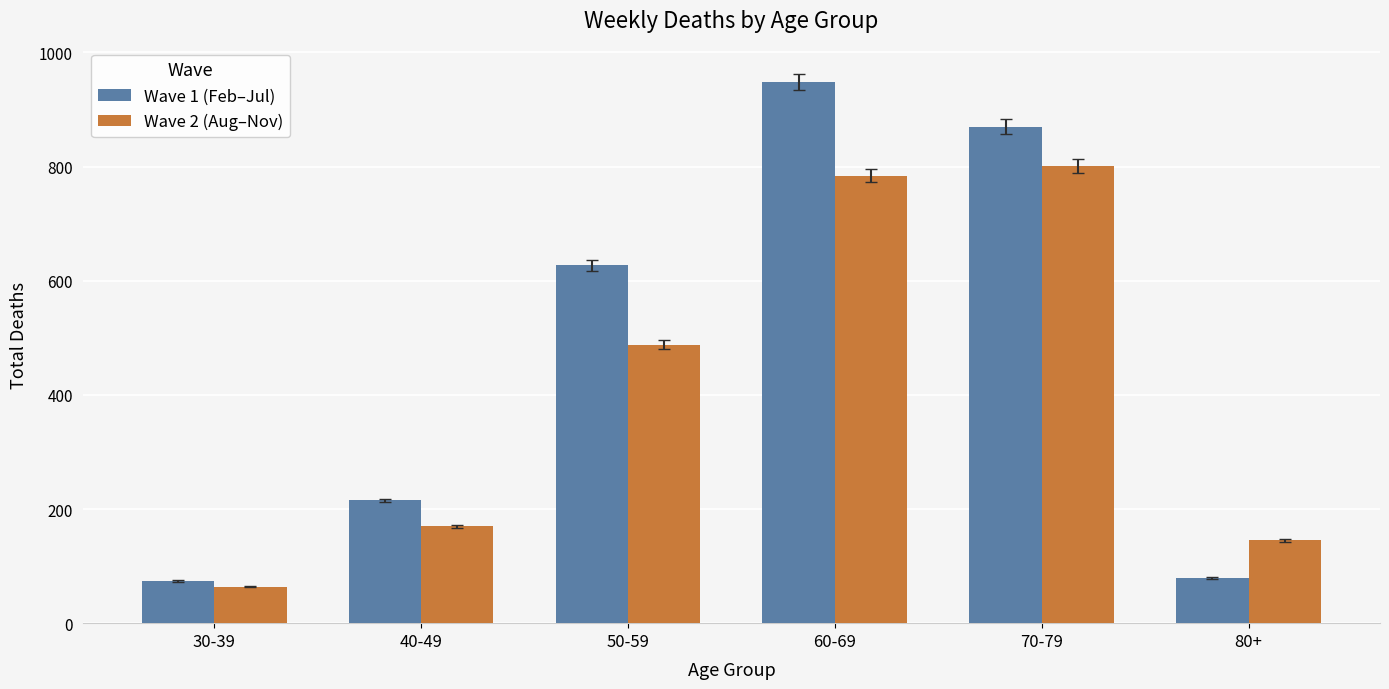

List the series in order of their peak value, lowest first.

Wave 2 (Aug–Nov), Wave 1 (Feb–Jul)